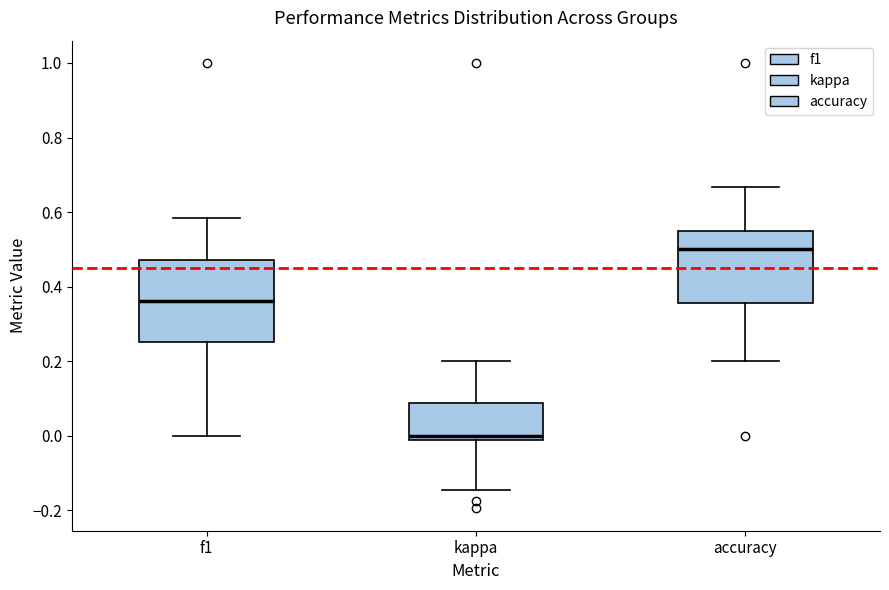

Reading left to right, read every box against the y-axis: the position of its median line, the range the box covers, and the ends of its whiskers. The values are not printed on the chart, so give them approximately, as read against the axis.

f1: median 0.36, box 0.26 to 0.48, whiskers 0.00 to 0.58
kappa: median 0.00, box -0.02 to 0.08, whiskers -0.14 to 0.20
accuracy: median 0.50, box 0.36 to 0.56, whiskers 0.20 to 0.66